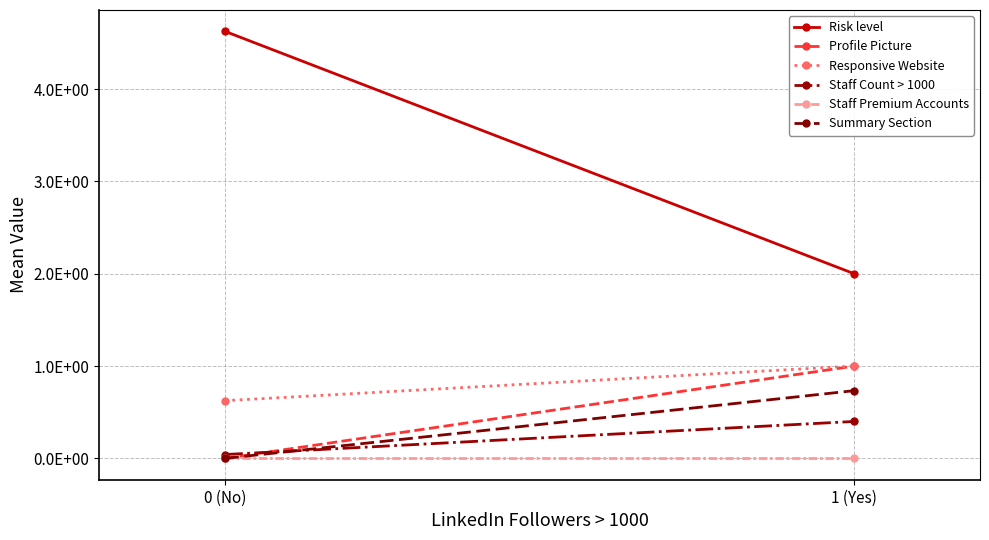

What is the spread (max minus min) of values at 1 (Yes)?

2.0